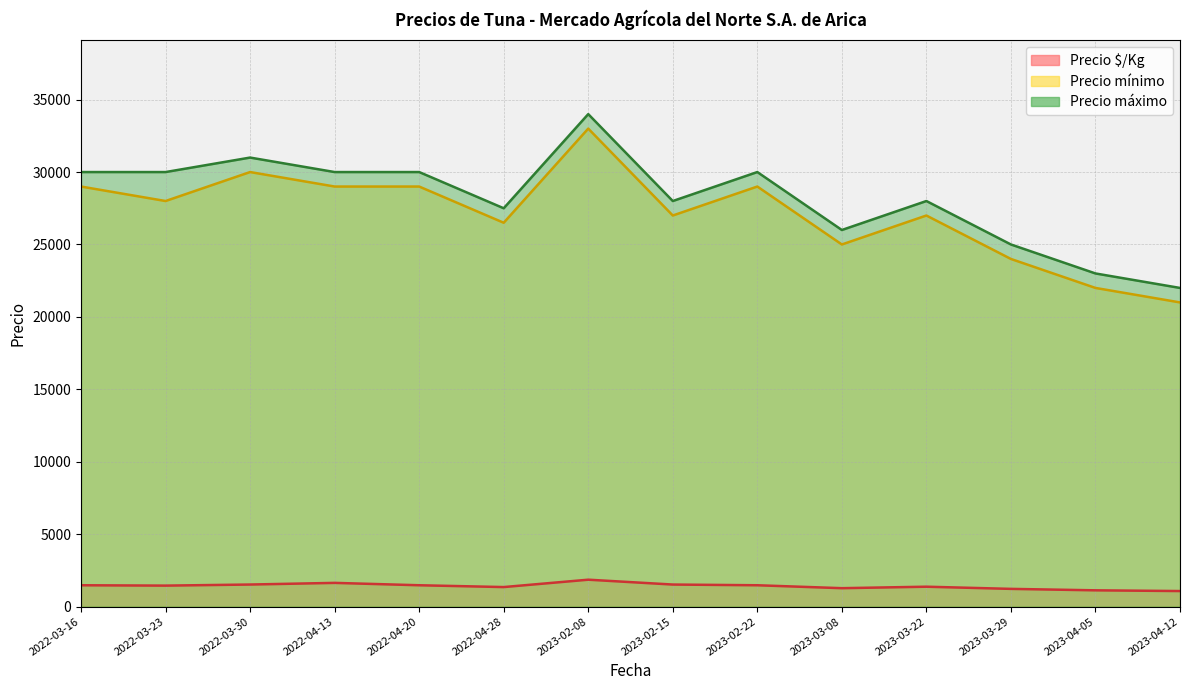

What is the label of the 1st point from the left?

2022-03-16